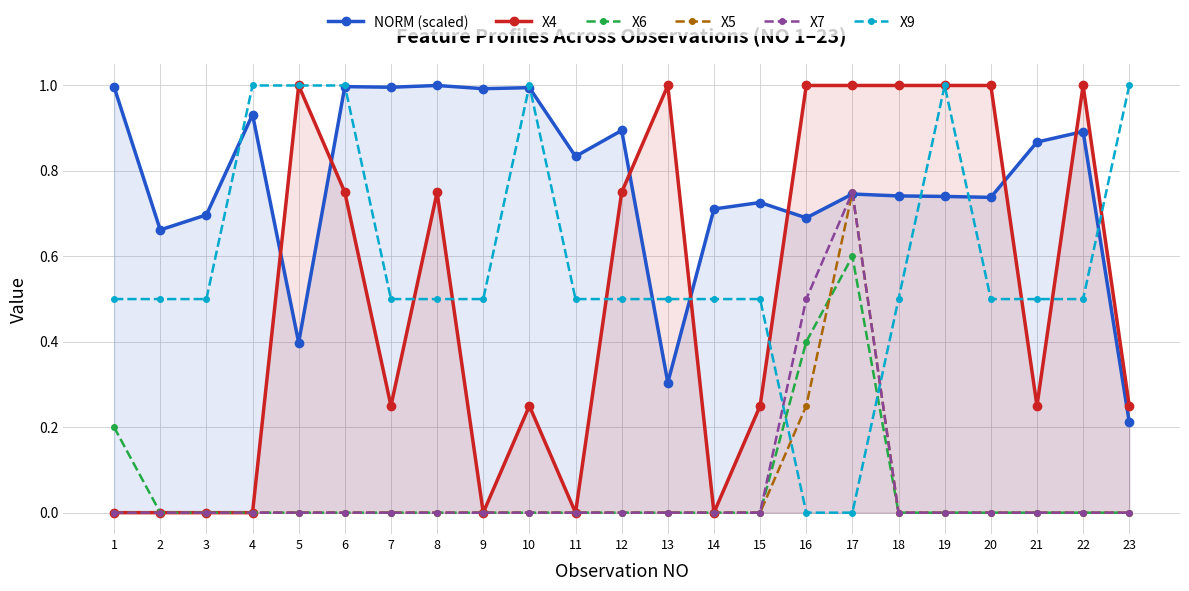

How many values in the X9 series exceed 0?

21